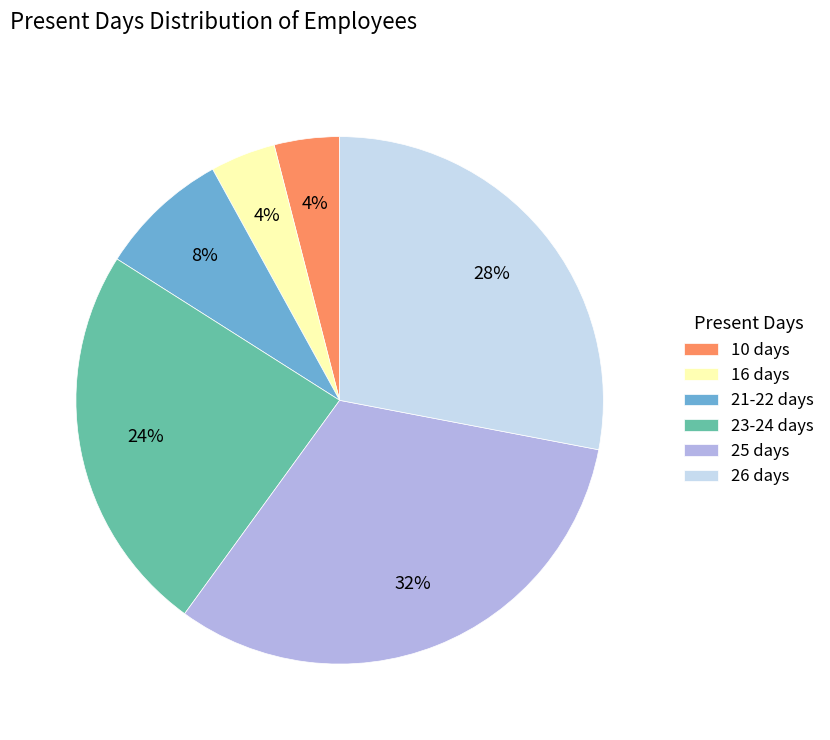

To the nearest percent, what is the difference between the largest and smallest slice percentages?

28%